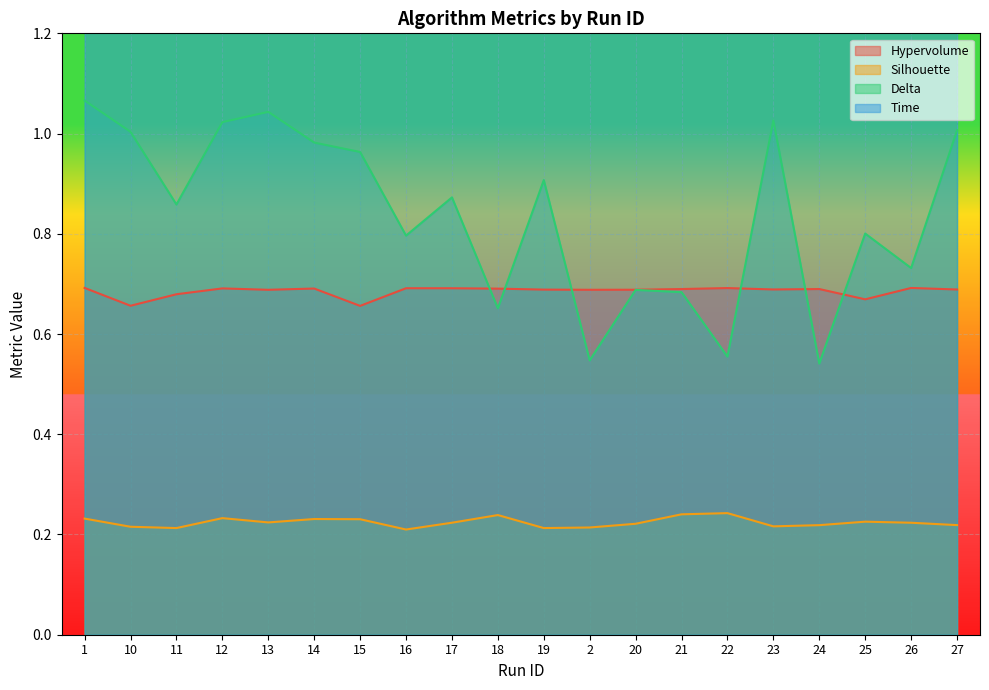

How many interior local peaks does the Time series have?

5